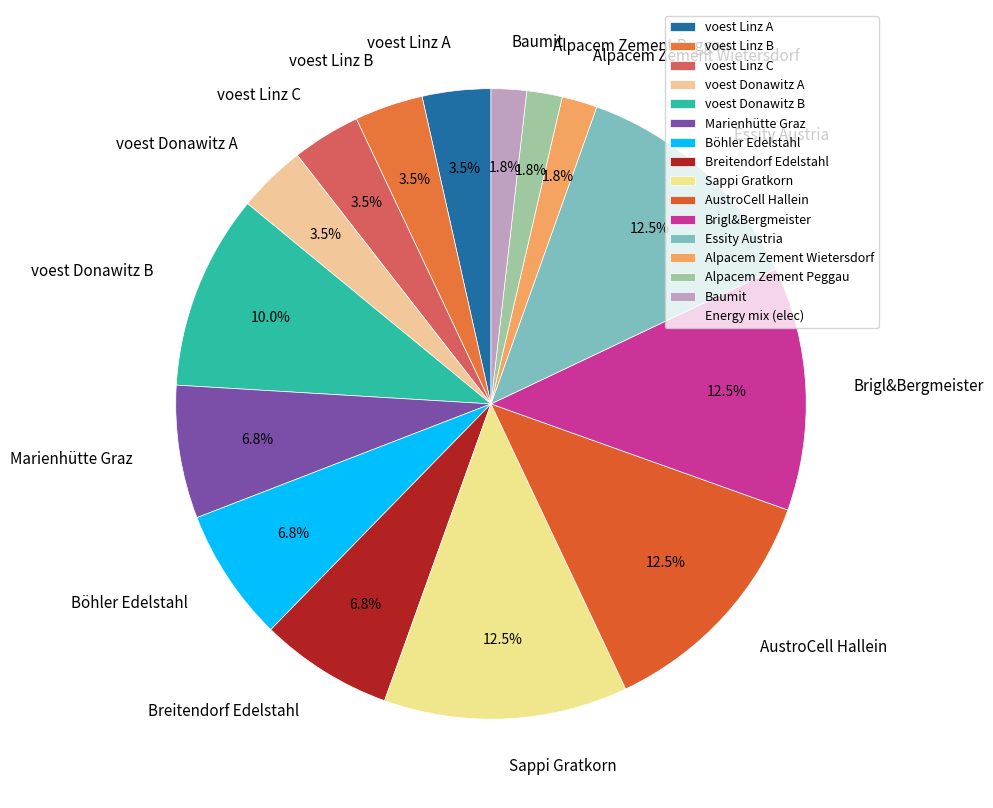

To the nearest percent, what percentage of the pie is Alpacem Zement Wietersdorf?

2%